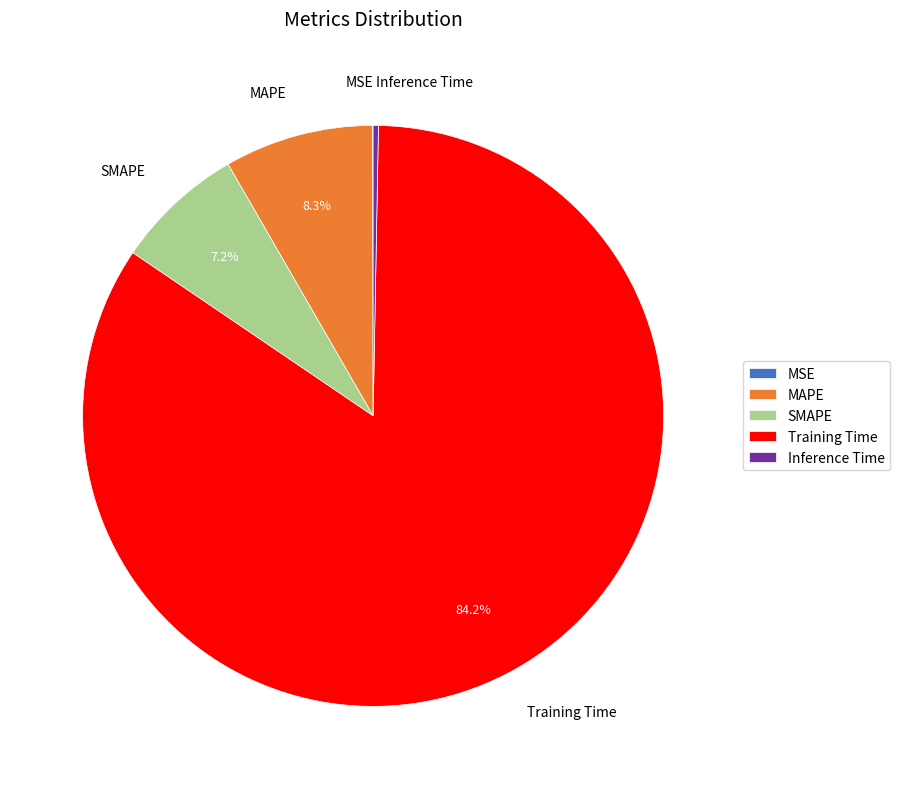

To the nearest percent, what portion does MAPE represent?

8%